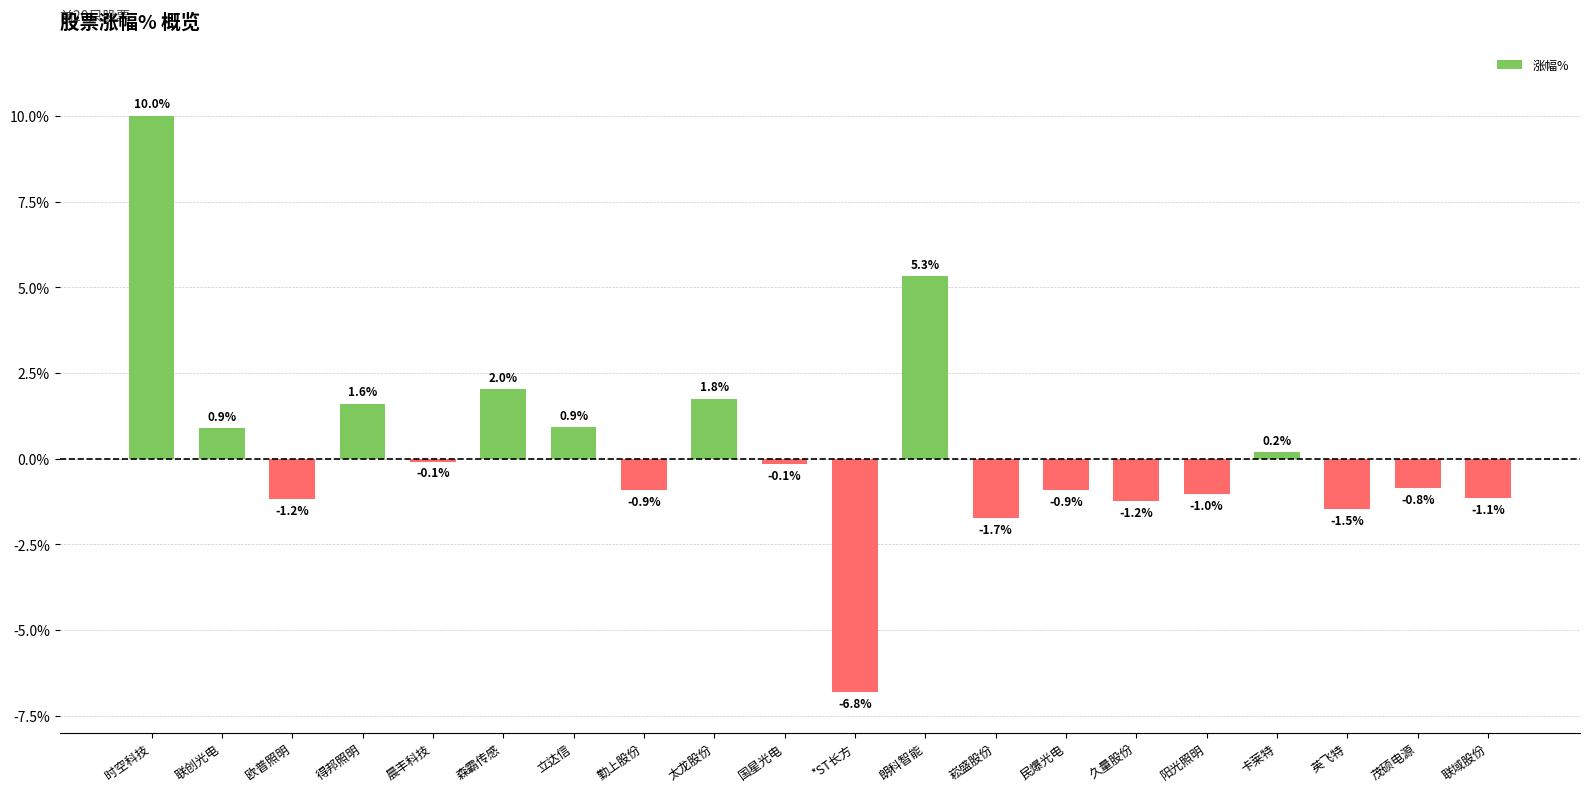

What is the difference between the maximum and minimum values?

16.8